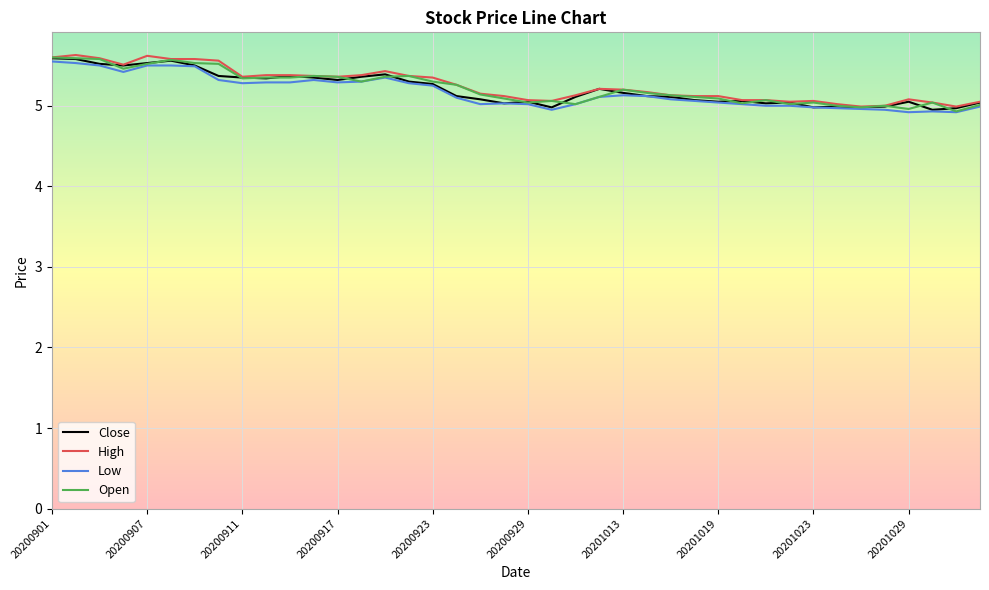

What is the average value of the Open series?

5.2